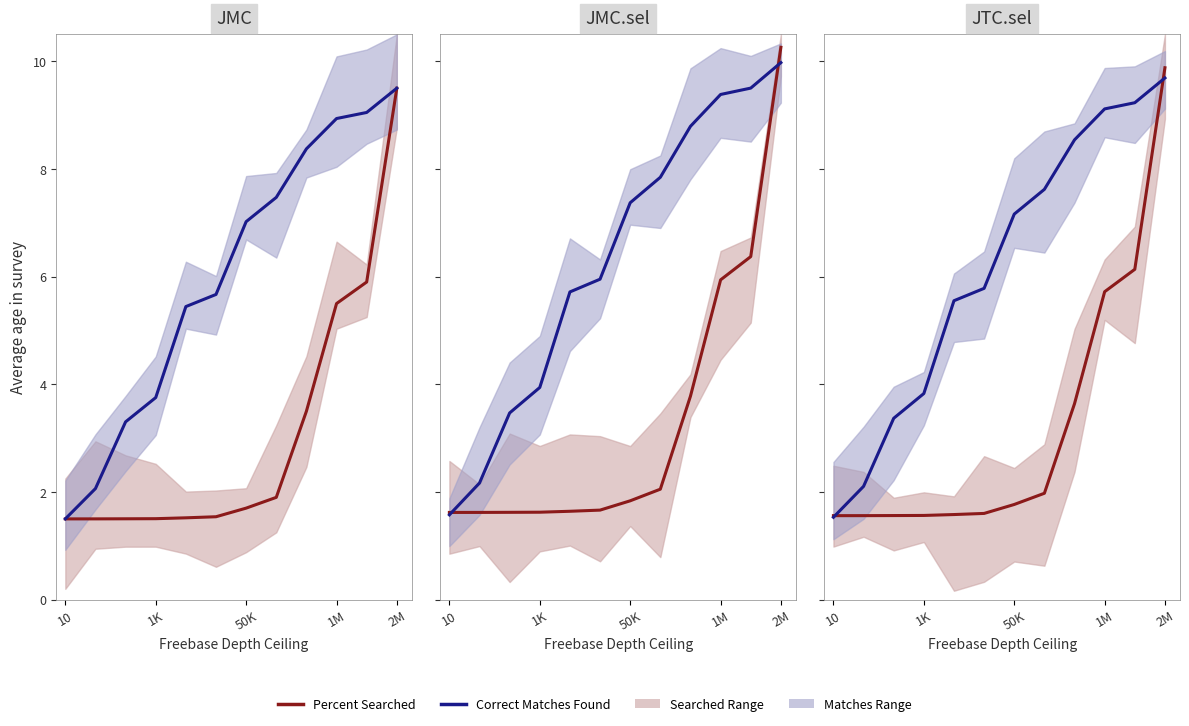

Reading left to right, list all the values displayed in this chart.

Percent Searched: 1.6	1.6	1.6	1.6	1.6	1.6	1.8	2.0	3.6	5.7	6.1	9.9
Correct Matches Found: 1.5	2.1	3.4	3.8	5.6	5.8	7.2	7.6	8.5	9.1	9.2	9.7